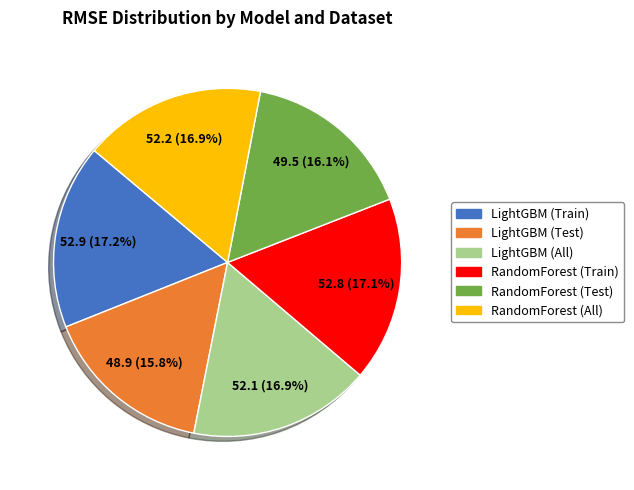

To the nearest percent, what is the difference between the RandomForest (All) and RandomForest (Test) slice percentages?

1%